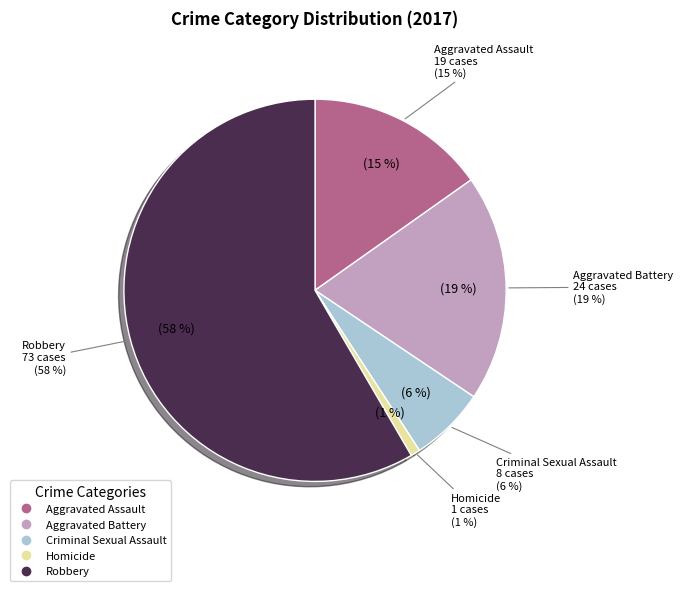

Is the sum of Criminal Sexual Assault and Homicide greater than half?

No